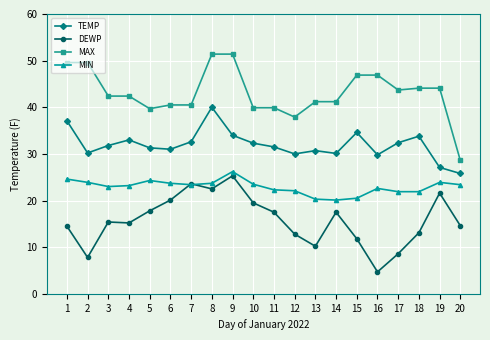

What are all the series names shown in the legend?

TEMP, DEWP, MAX, MIN